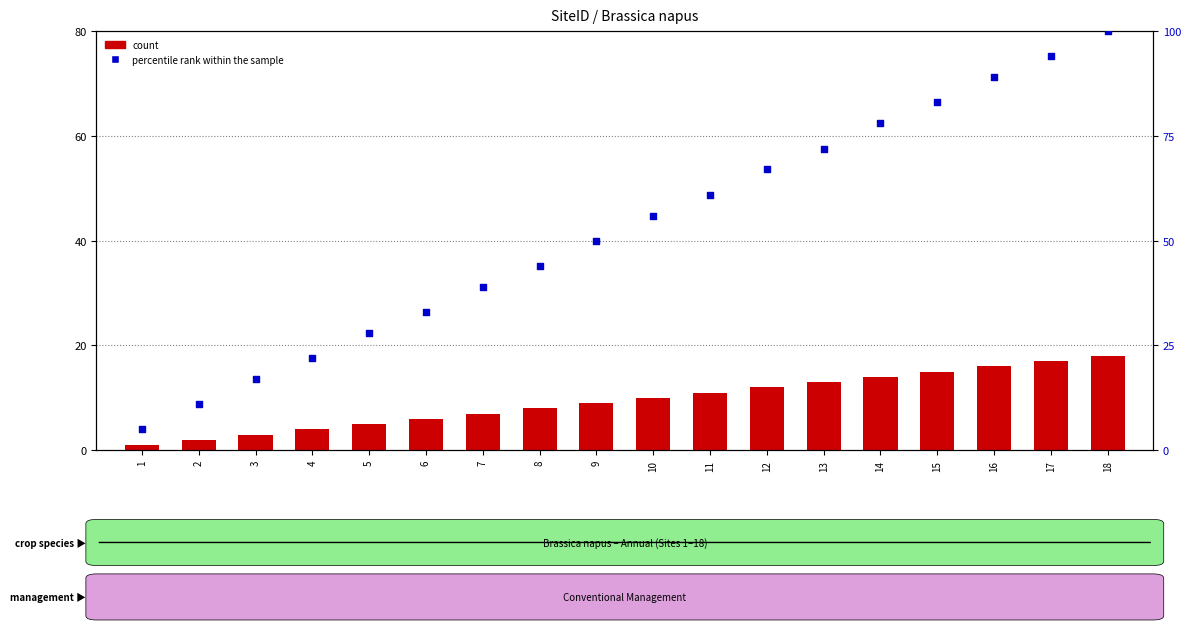

At how many categories does at least one series exceed 6?

17